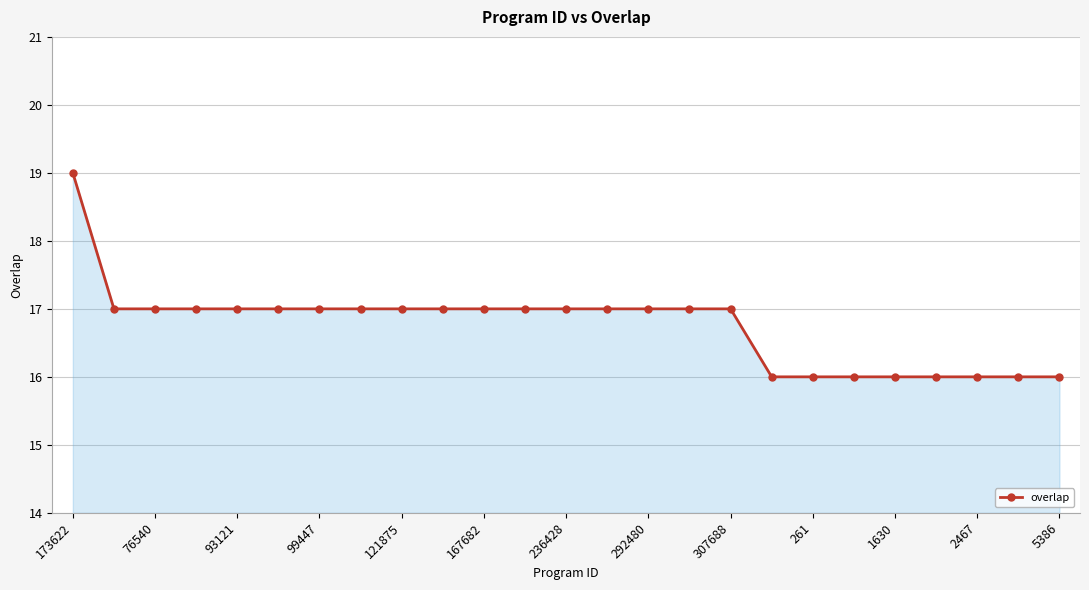

How many lines are shown in the chart?

1